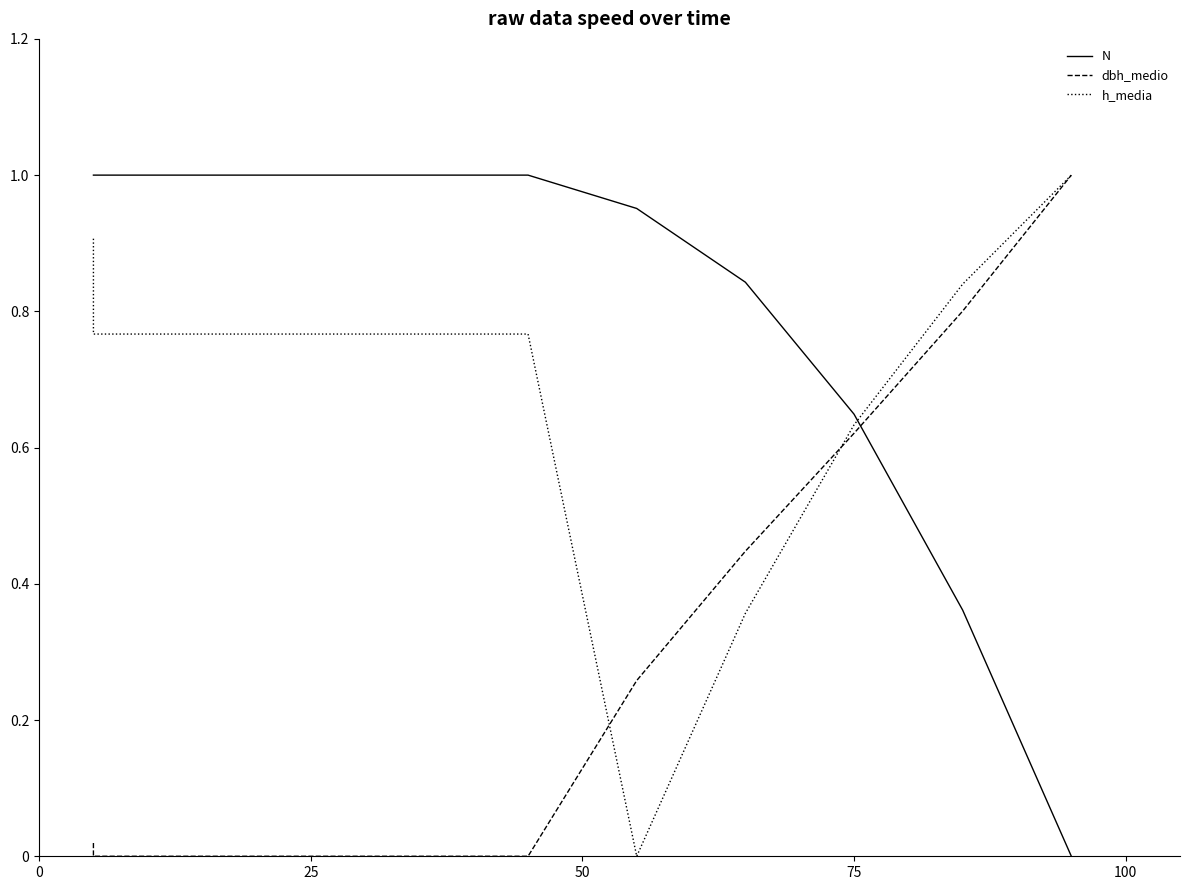

What is the maximum value for dbh_medio?

1.0